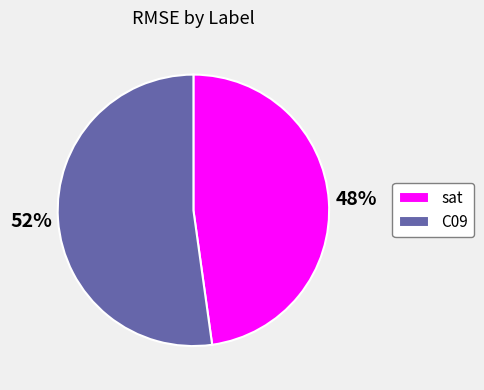

Do sat and C09 together represent more than half of the pie?

Yes